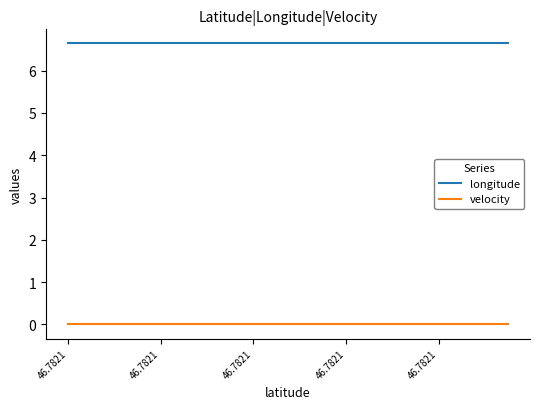

Does the chart have visible grid lines?

No